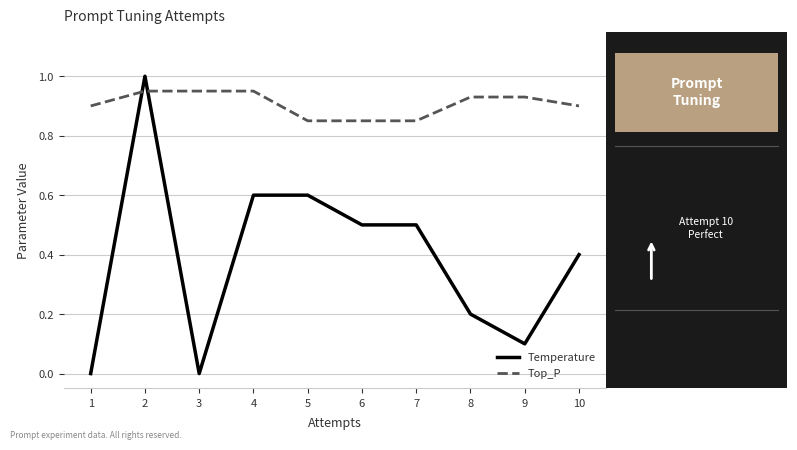

What is the greatest value displayed?

1.0